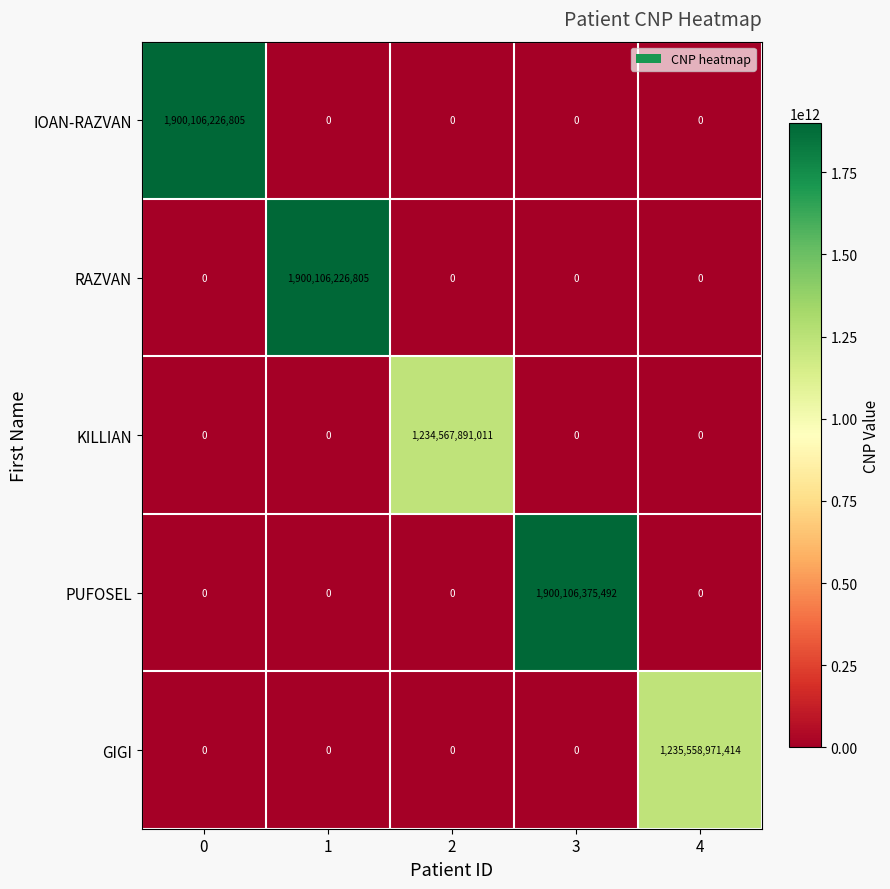

At how many categories does at least one series exceed 950717528158?

5